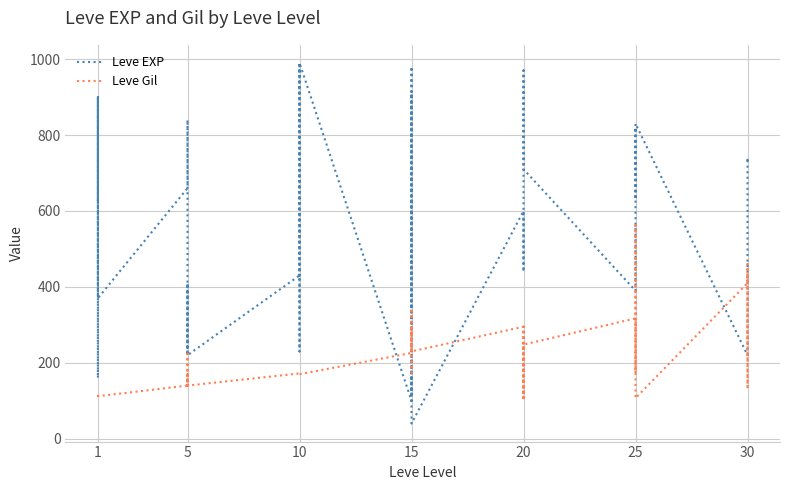

At which category does Leve EXP reach its first local peak?

1